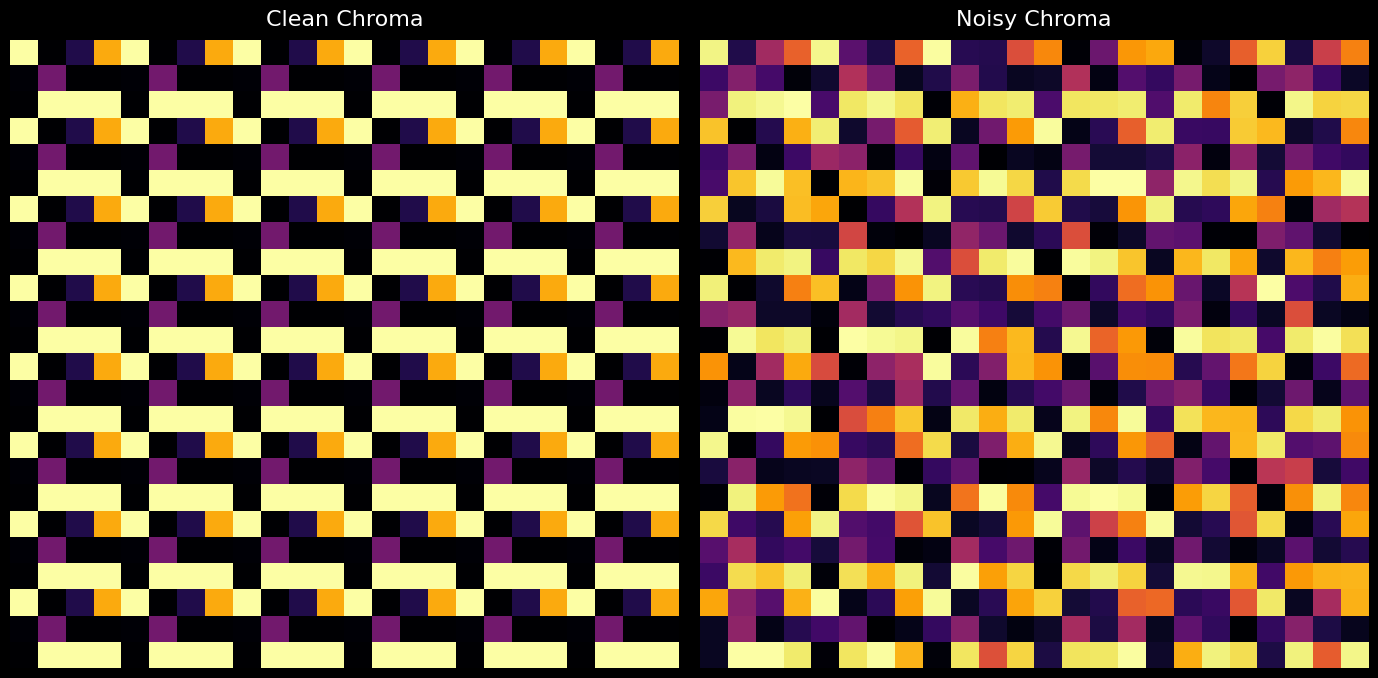

At how many categories does at least one series exceed 0?

24